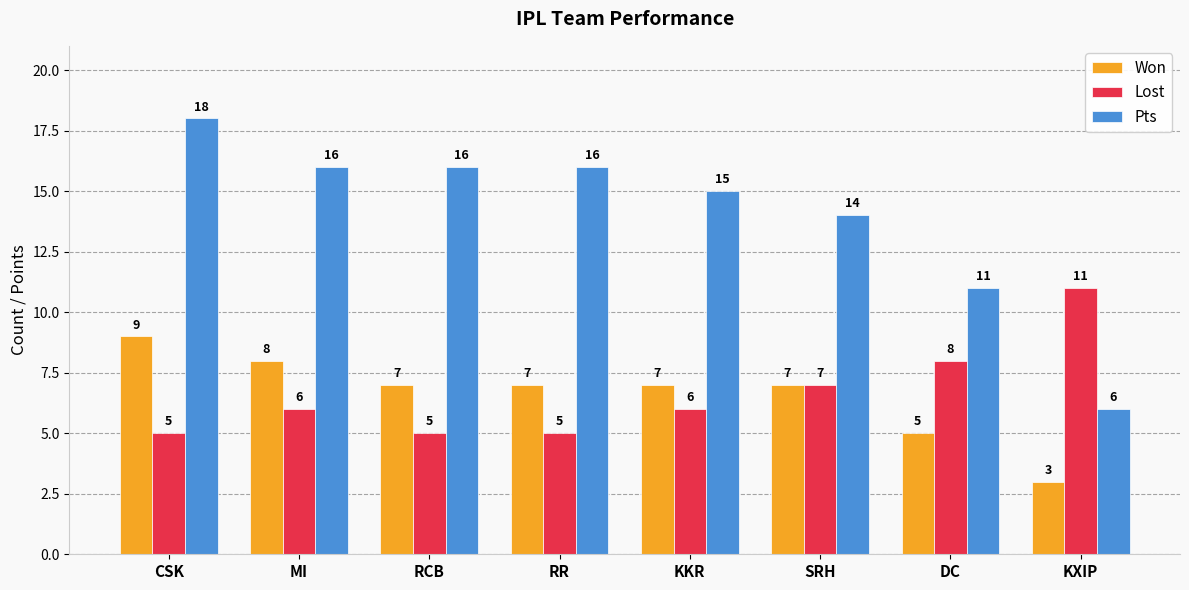

What is the sum of the Pts values at CSK and RR?

34